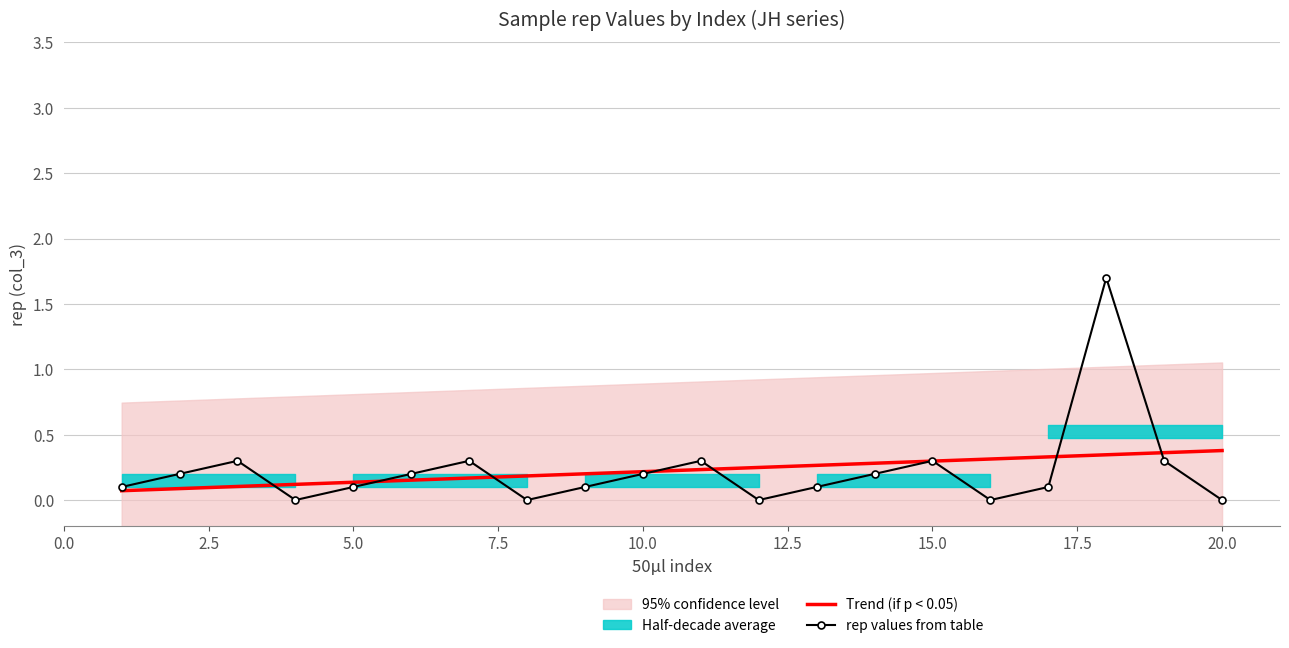

Count the Trend (if p < 0.05) values in the range 0 to 1.

20